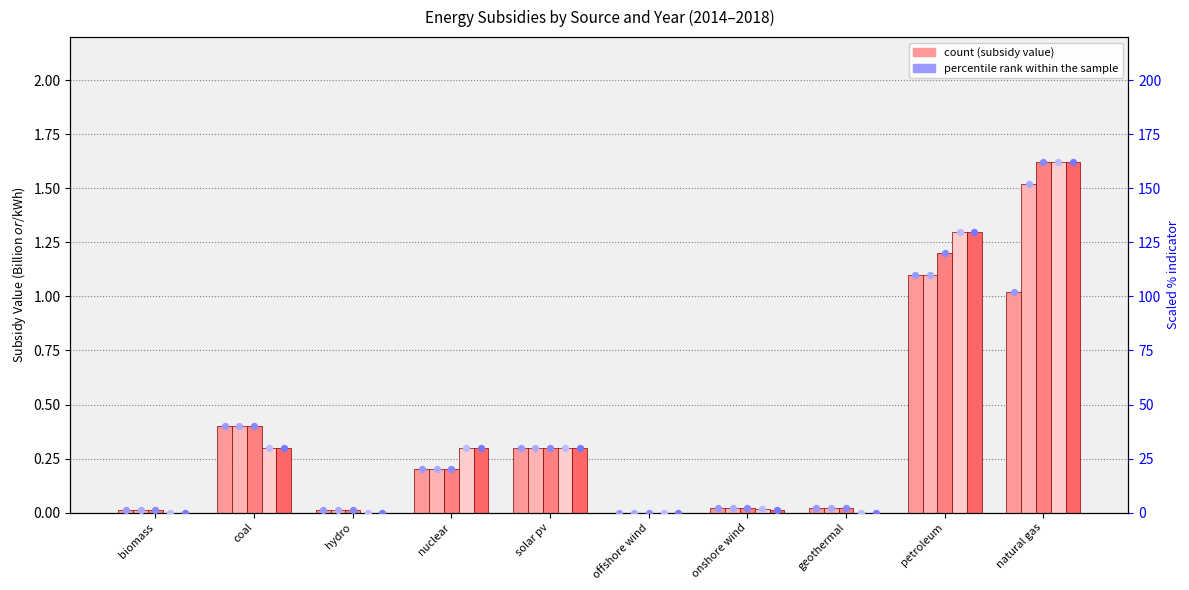

What is the total value across all series at onshore wind?

10.1